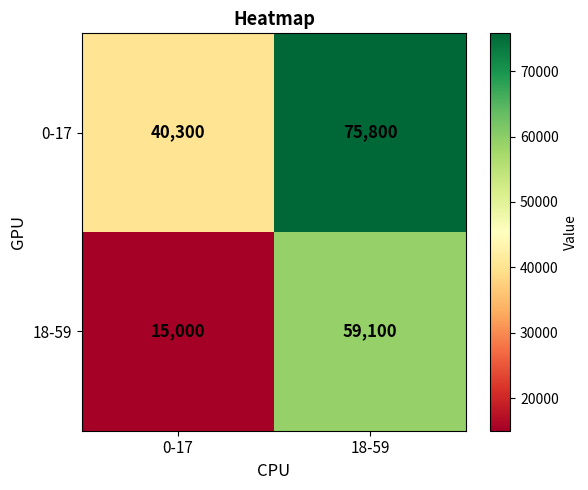

What is the total value across all series at 18-59?

134900